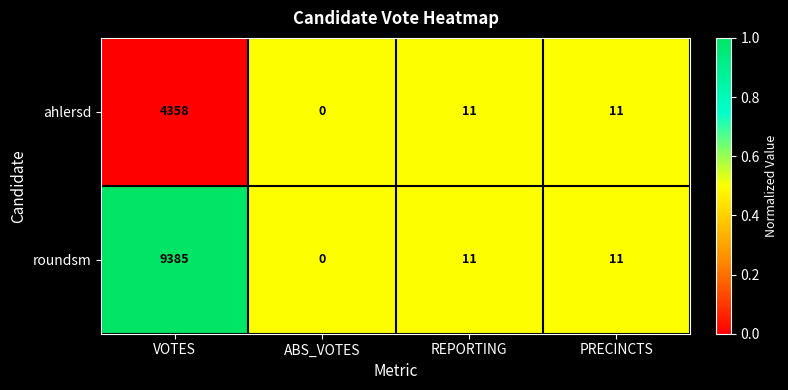

Reading left to right, list all the values displayed in this chart.

ahlersd: 4358	0	11	11
roundsm: 9385	0	11	11